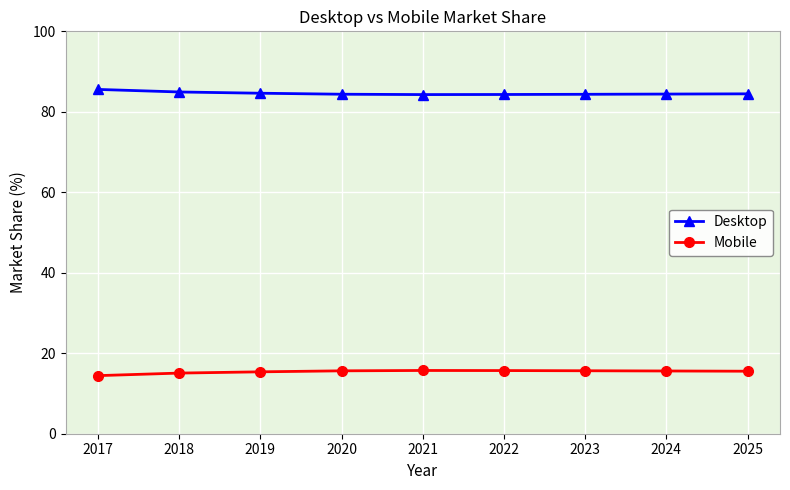

Rank the series by their average value, from highest to lowest.

Desktop, Mobile